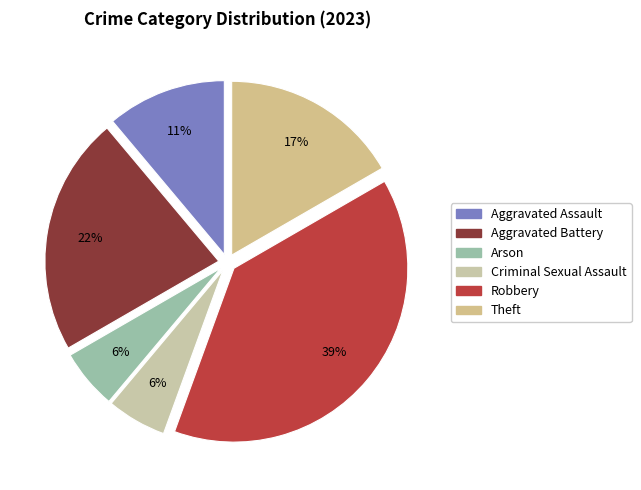

What percentage is the Arson slice, to the nearest percent?

6%